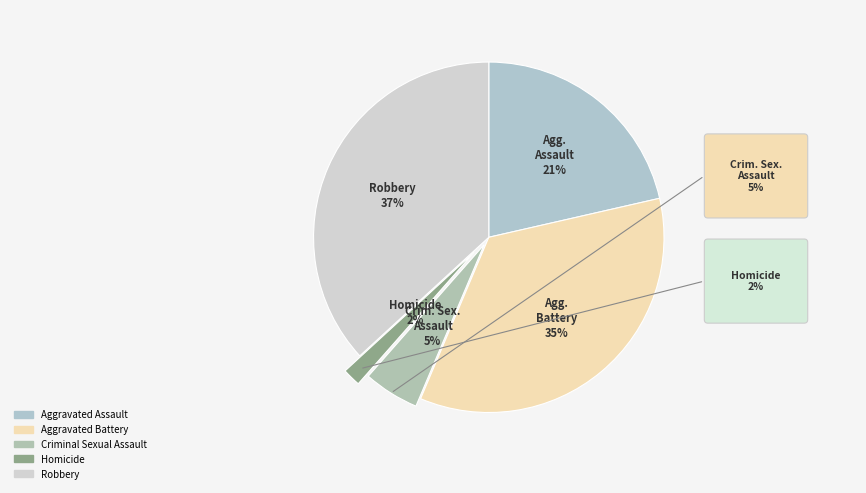

How many segments does this pie chart have?

5